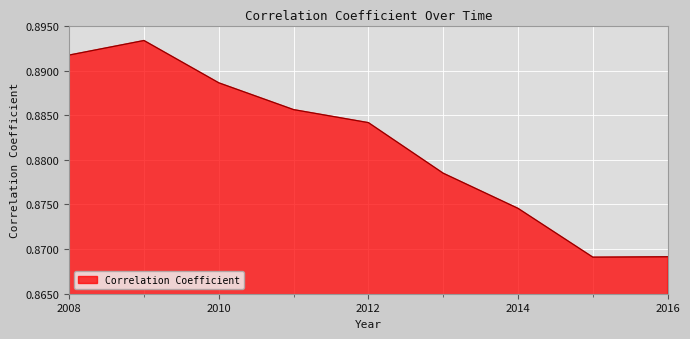

Rank the categories by value from lowest to highest.

2015, 2016, 2014, 2013, 2012, 2011, 2010, 2008, 2009